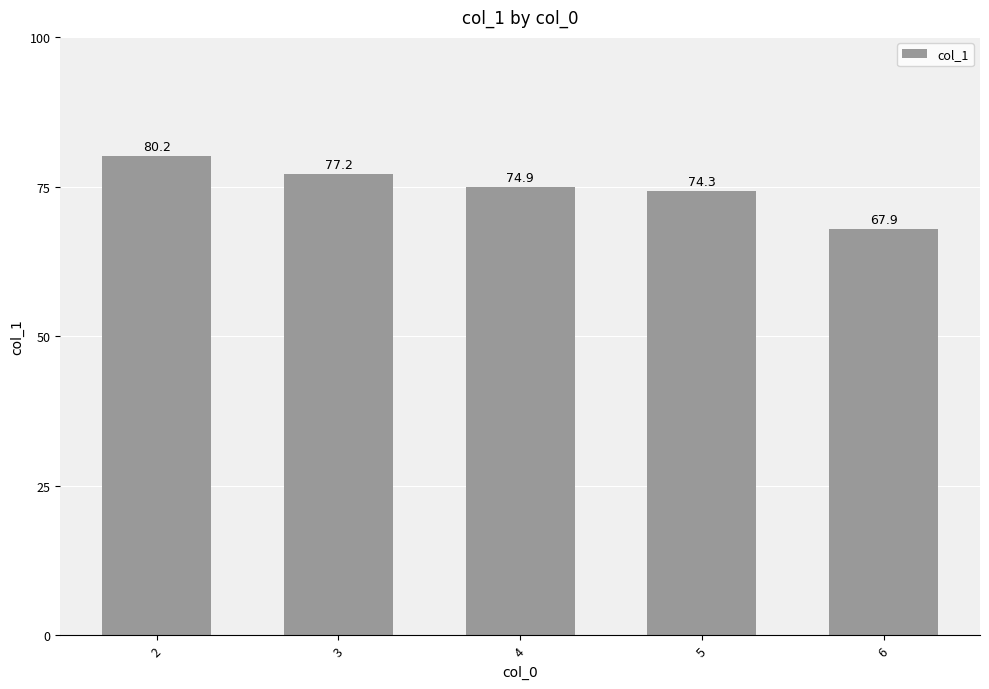

What is the average value?

74.9